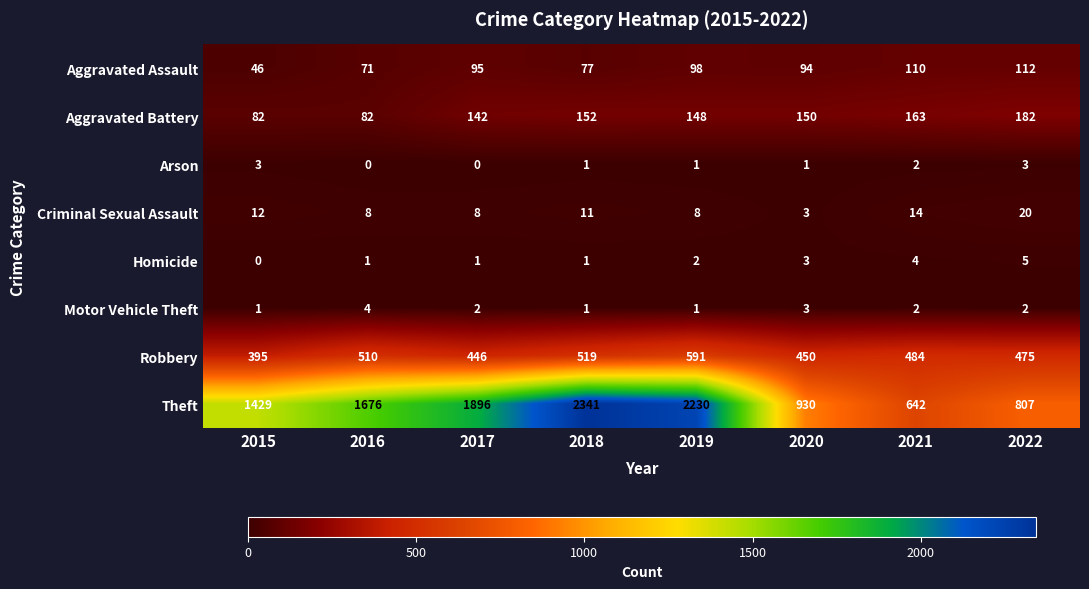

Is it true that Criminal Sexual Assault equals 3 at 2020?

True